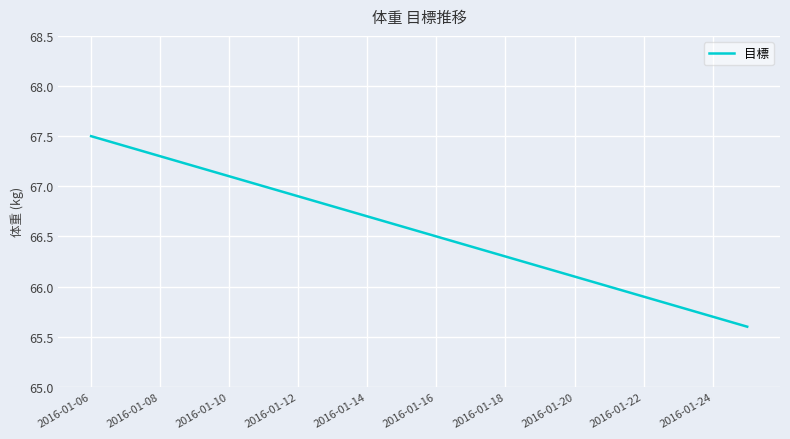

What is the greatest value displayed?

67.5